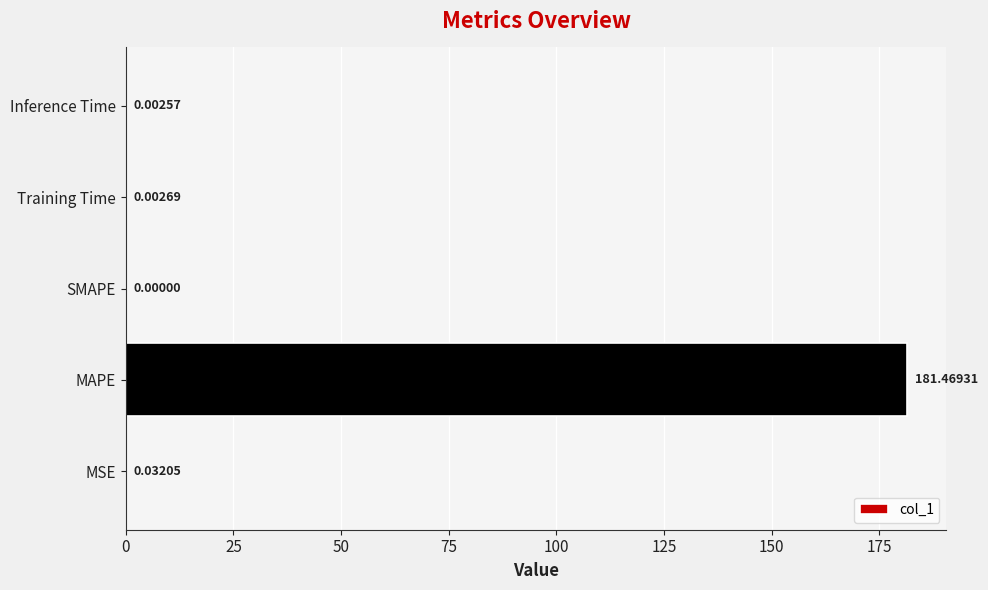

At which label is the value closest to 90?

MSE